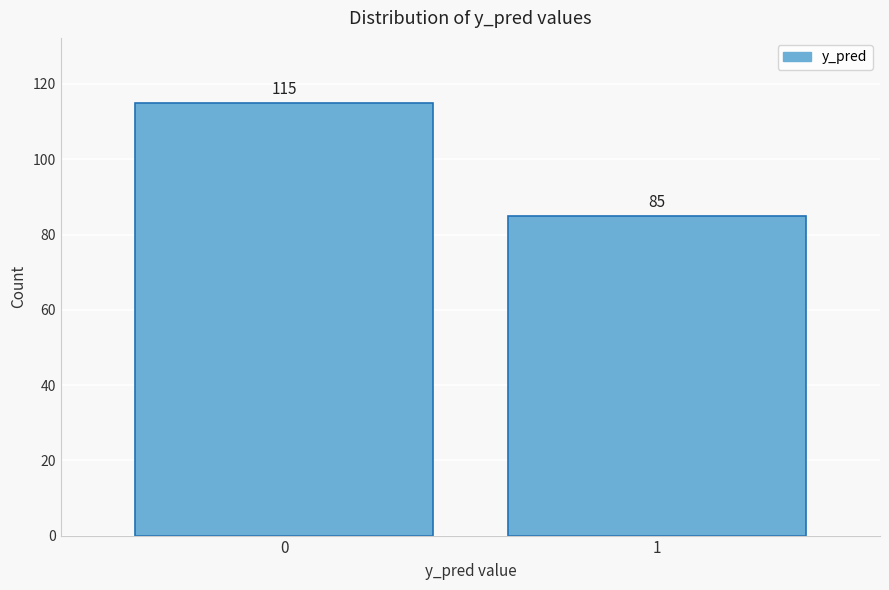

Reading left to right, what are all the values shown in this chart?

0=115	1=85